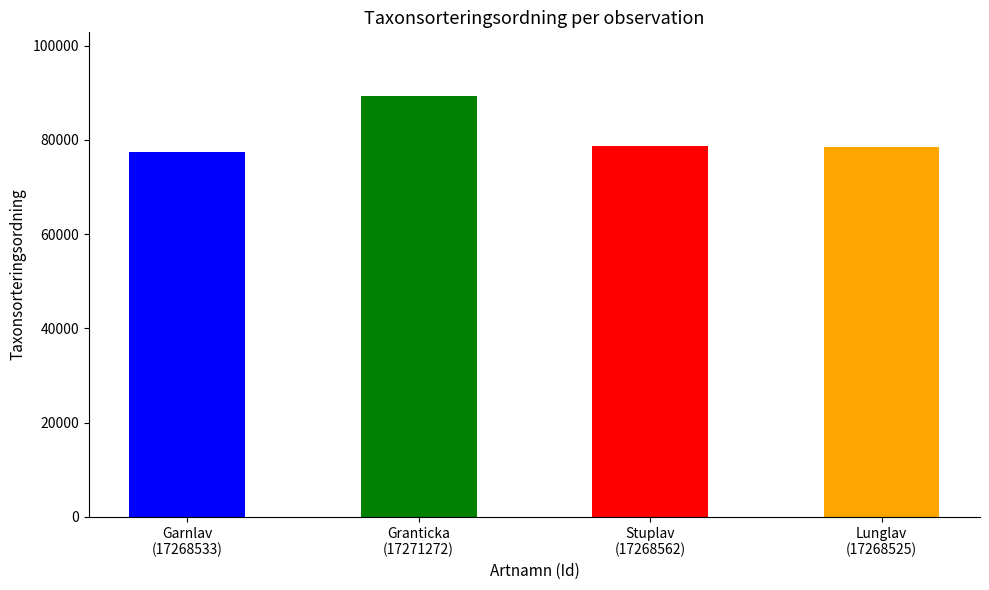

What position from the left is Lunglav (17268525)?

4